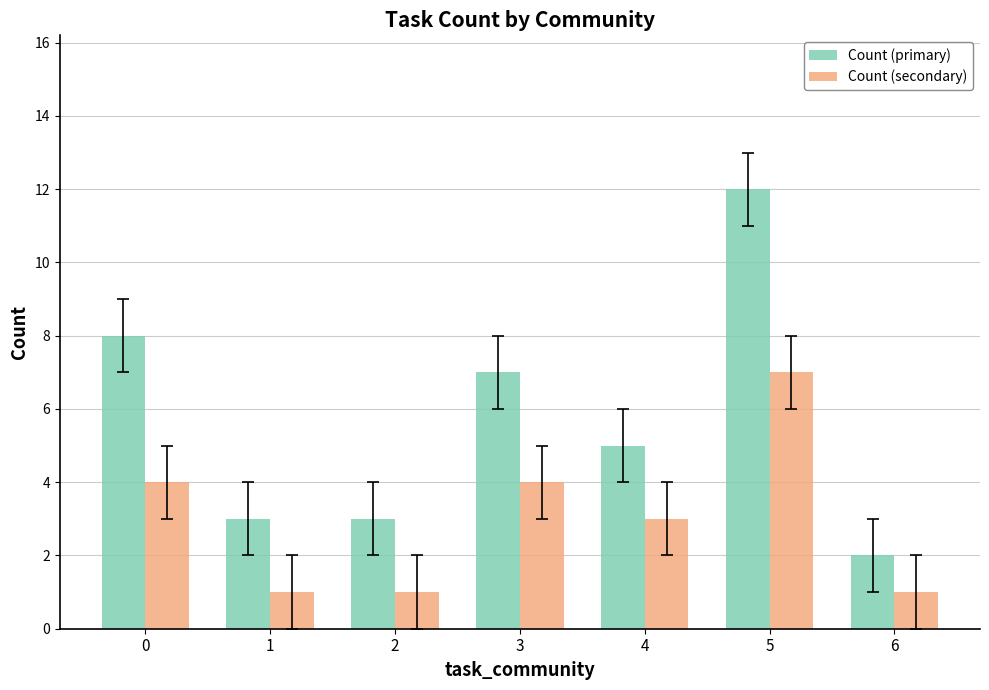

Which series has the largest total across all categories?

Count (primary)